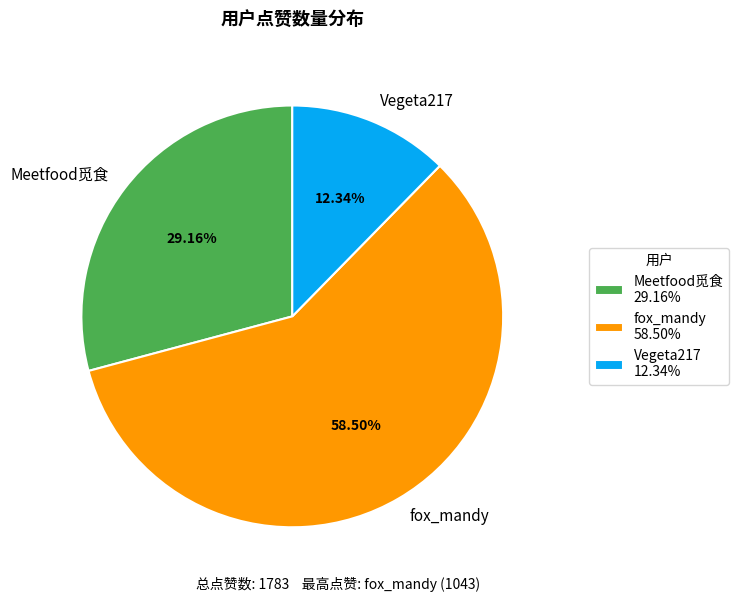

Combined, do Meetfood觅食 and Vegeta217 account for over 50%?

No